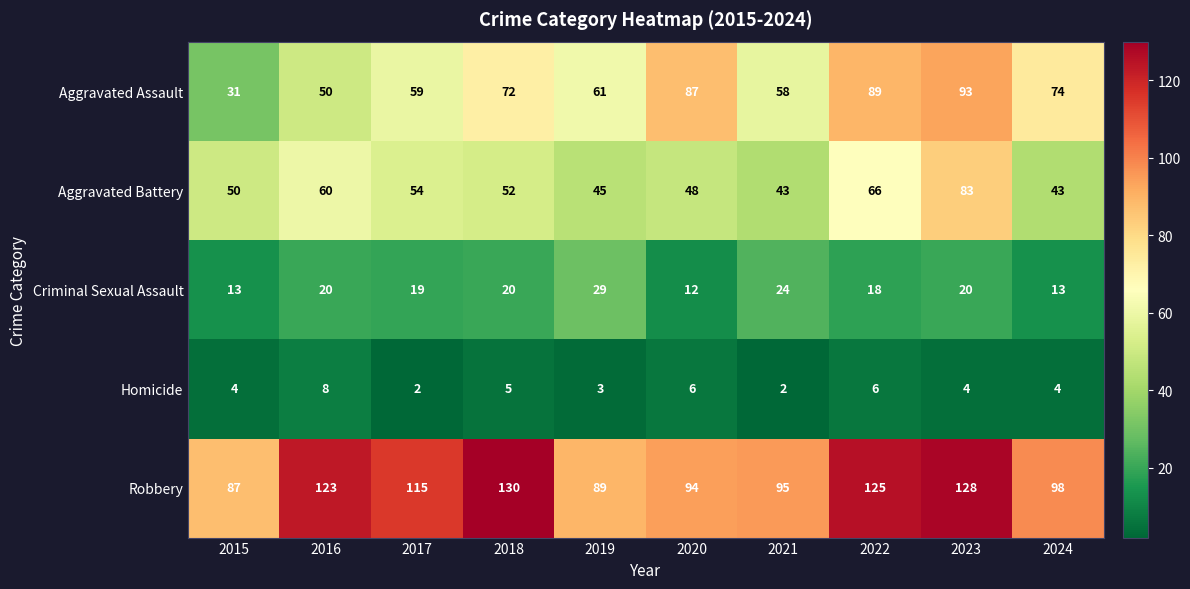

What is the sum of all Robbery values?

1084